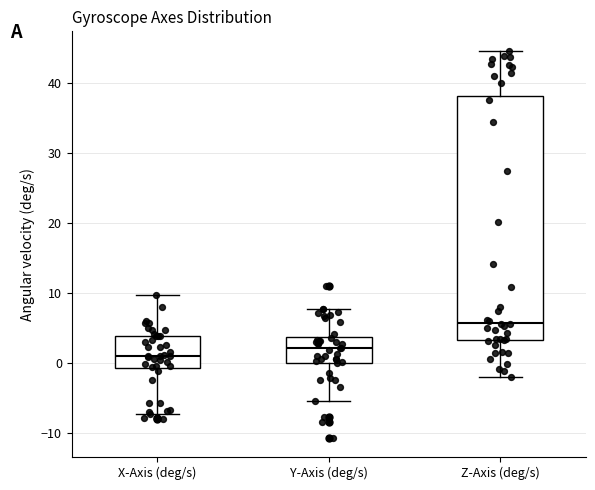

Where does the lower whisker of the box for X-Axis (deg/s) end on the y-axis? The values are not printed on the chart, so give them approximately, as read against the axis.

-7